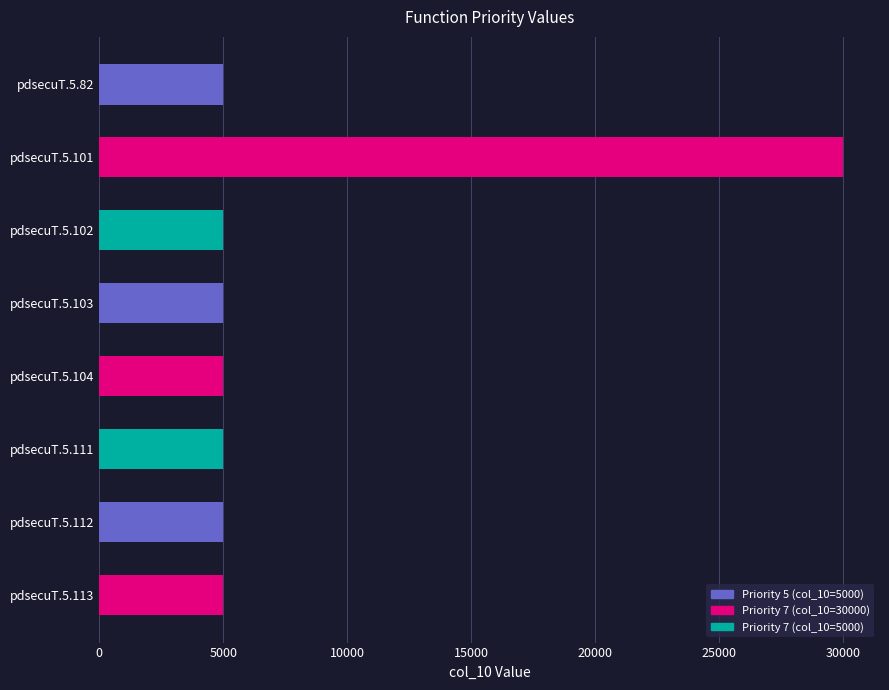

Reading top to bottom, transcribe all the data shown in this chart.

5000	30000	5000	5000	5000	5000	5000	5000